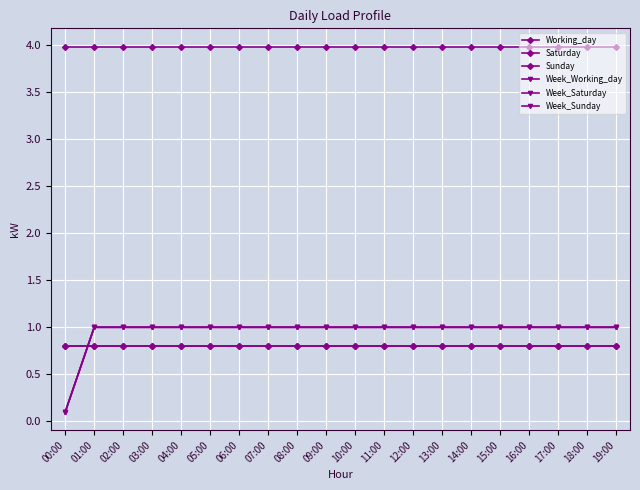

Does the chart have visible grid lines?

Yes